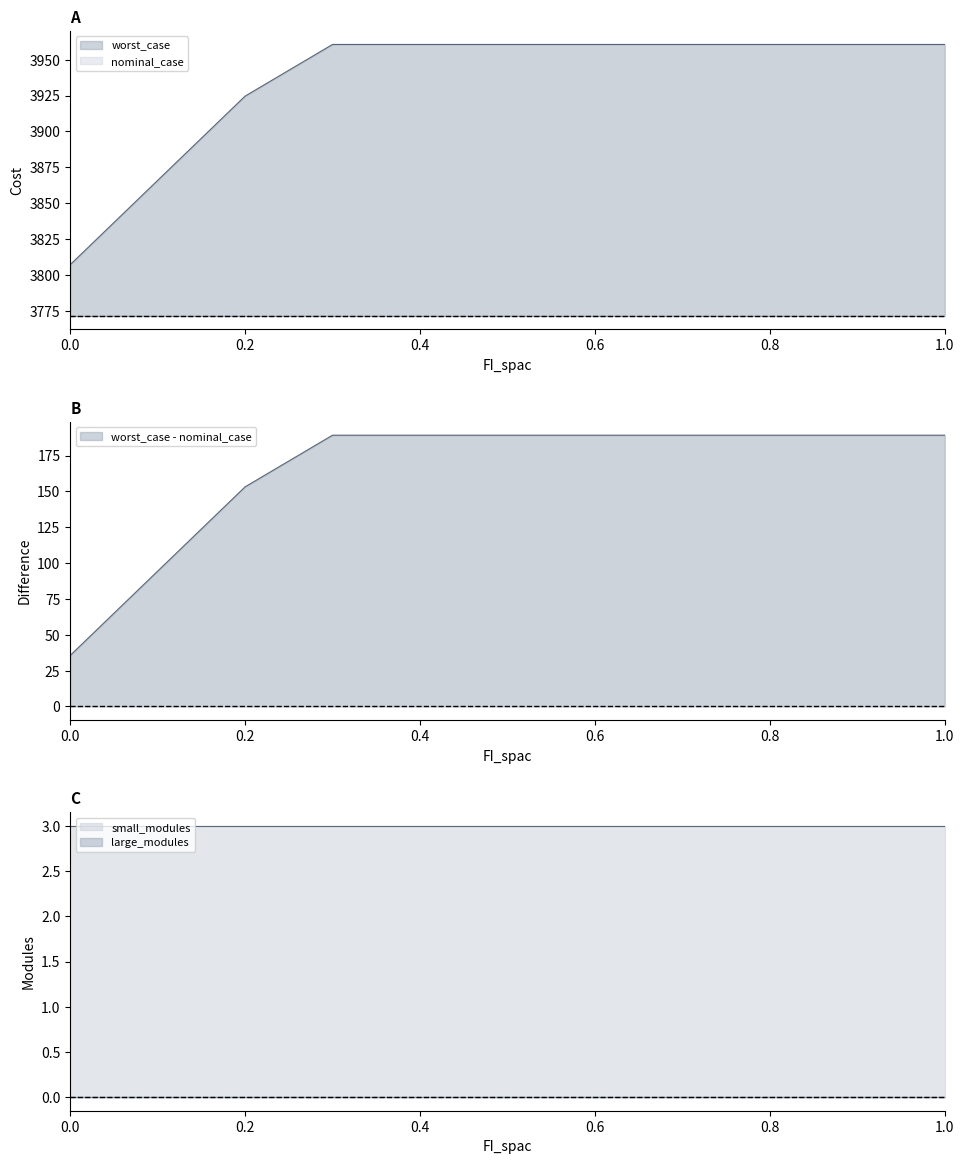

What is the label of the 5th point from the right?

0.6